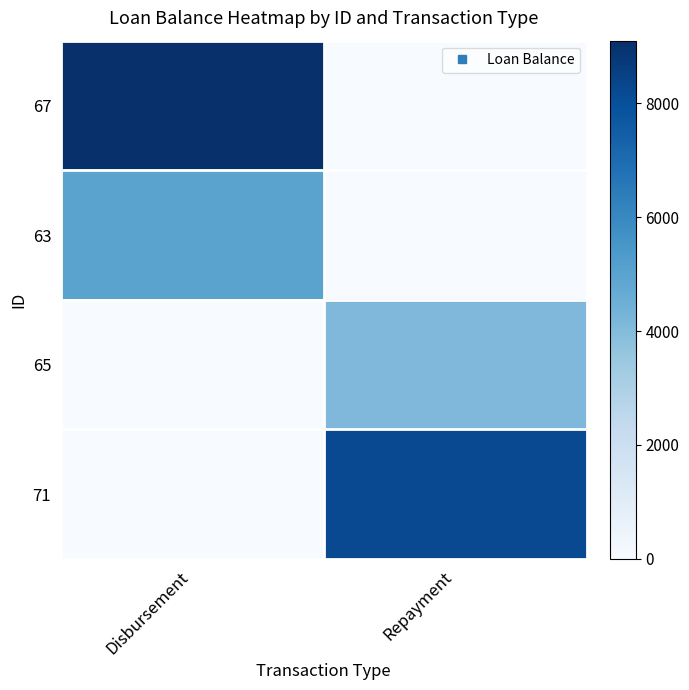

Between Disbursement and Repayment, which series saw the biggest shift?

67